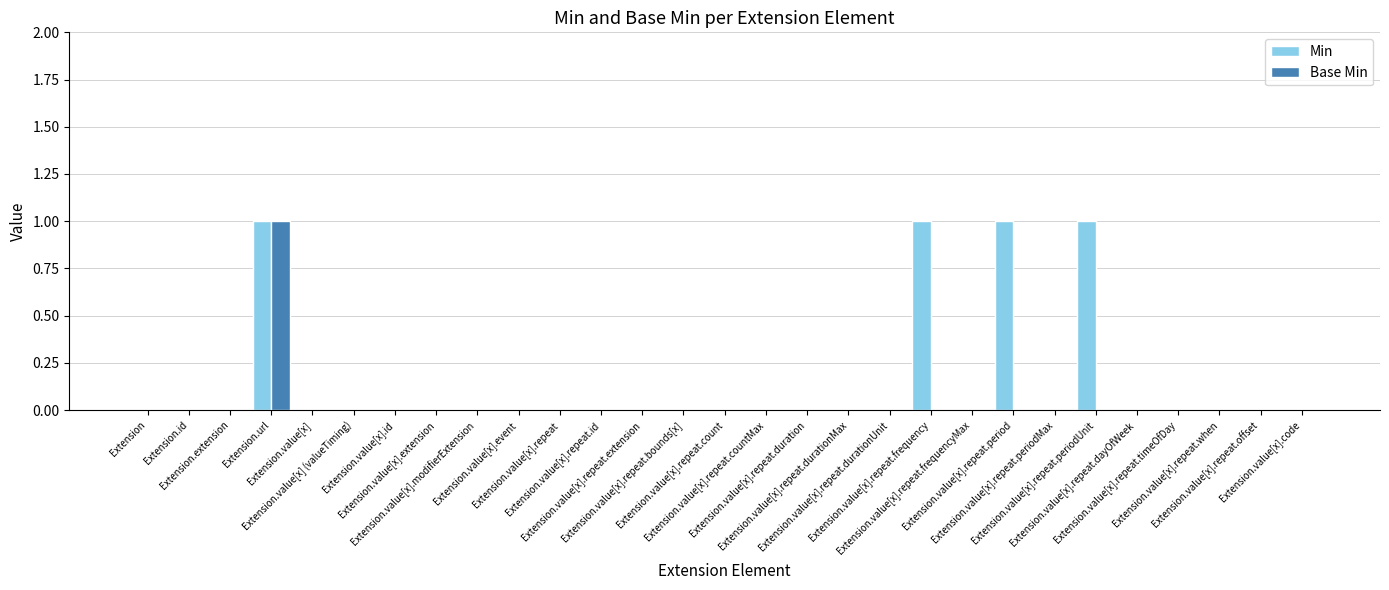

Is the value of Min at Extension.value[x].repeat.offset greater than the value of Base Min at Extension.value[x].repeat.durationMax?

No